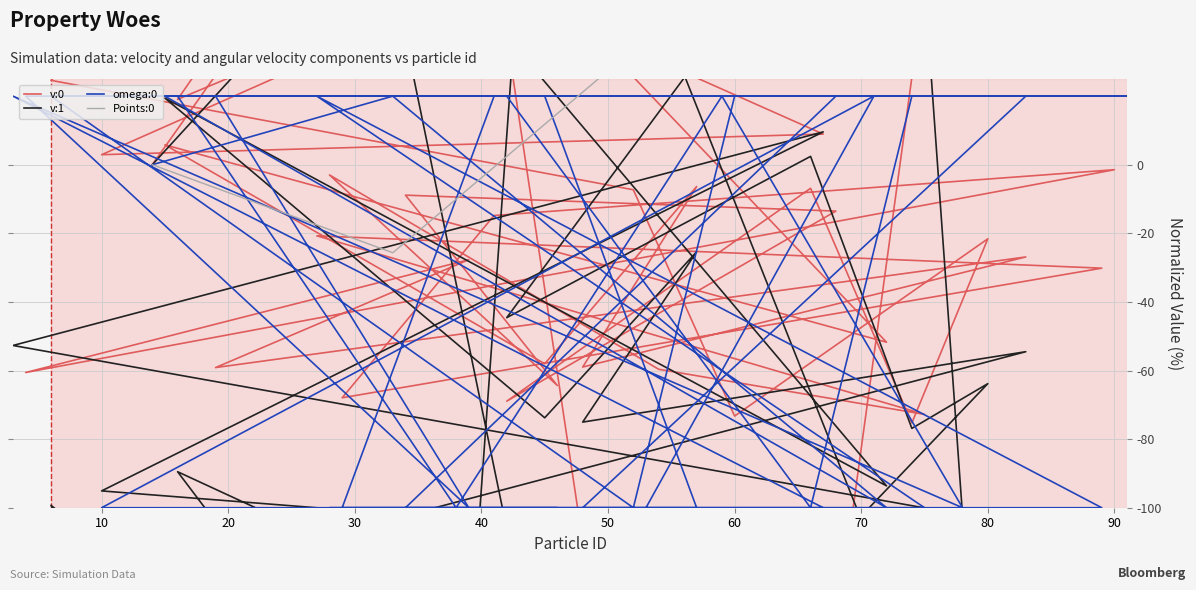

What is the total value across all series at 40?

80.3